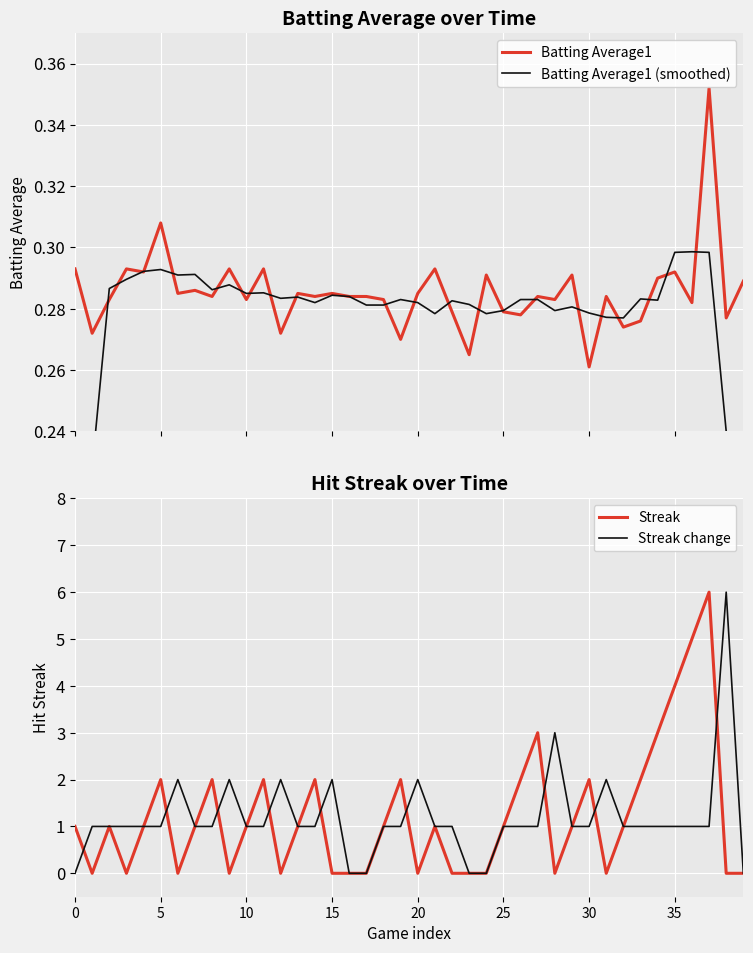

What is the value of the Streak change point at the 34th from the left?

1.0